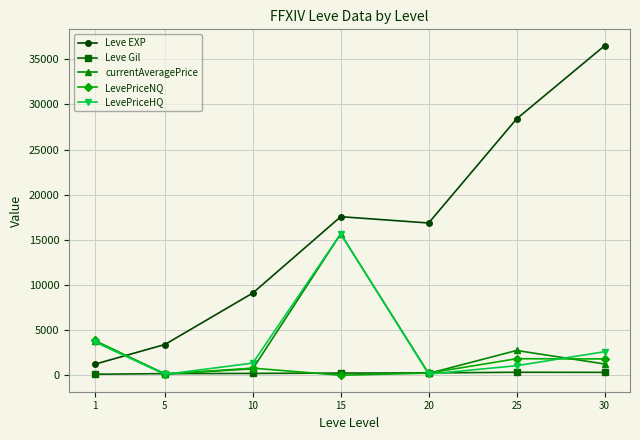

Count the number of data series in this chart.

5